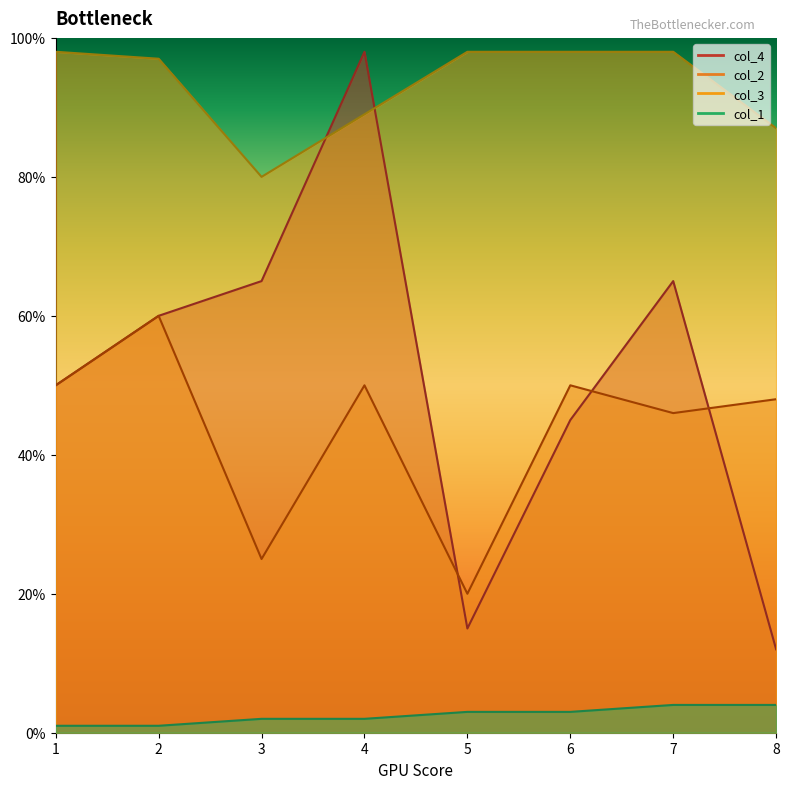

What are all the series names shown in the legend?

col_4, col_2, col_3, col_1